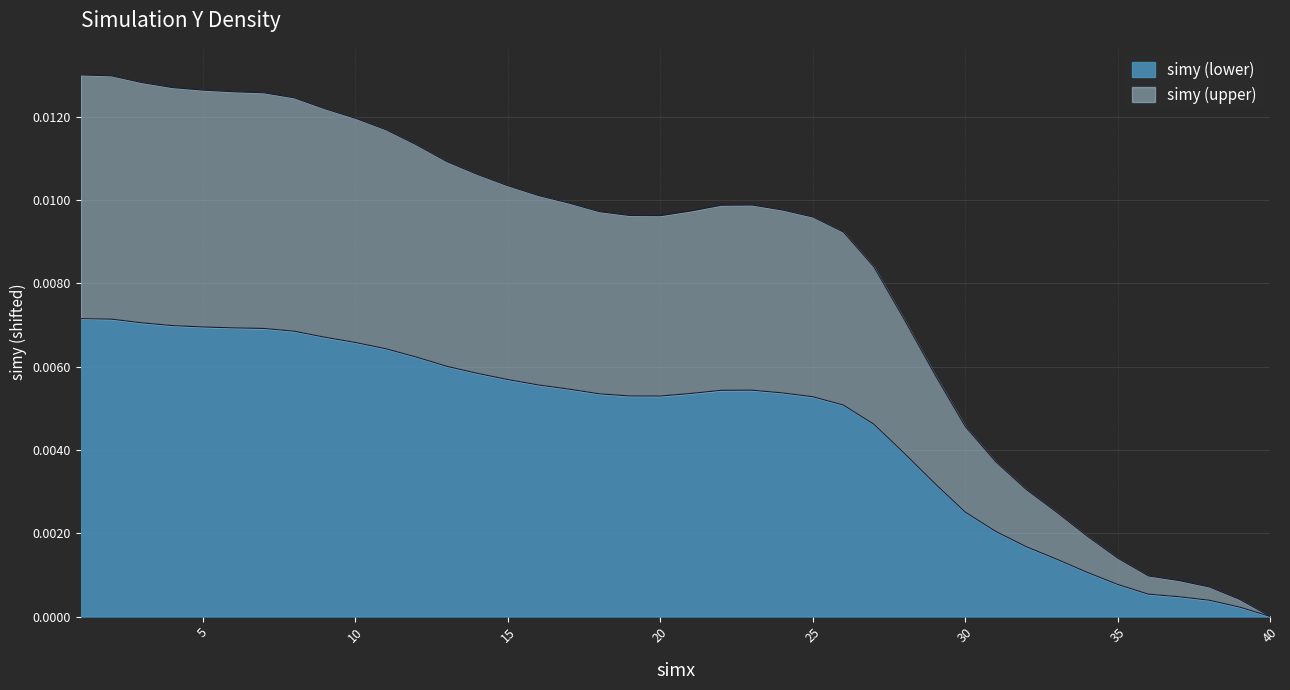

List the labels in order of value, smallest first.

40, 39, 38, 37, 36, 35, 34, 33, 32, 31, 30, 29, 28, 27, 26, 25, 20, 19, 18, 21, 24, 22, 23, 17, 16, 15, 14, 13, 12, 11, 10, 9, 8, 7, 6, 5, 4, 3, 2, 1